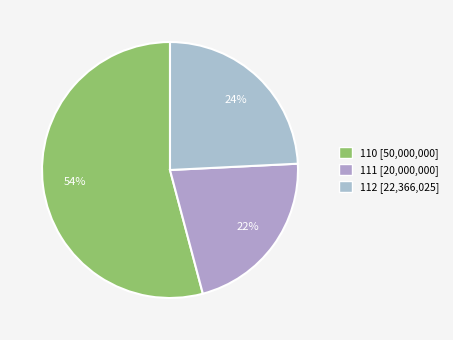

How many segments does this pie chart have?

3